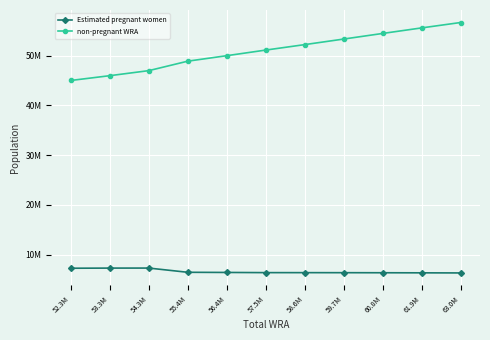

What are all the series names shown in the legend?

Estimated pregnant women, non-pregnant WRA